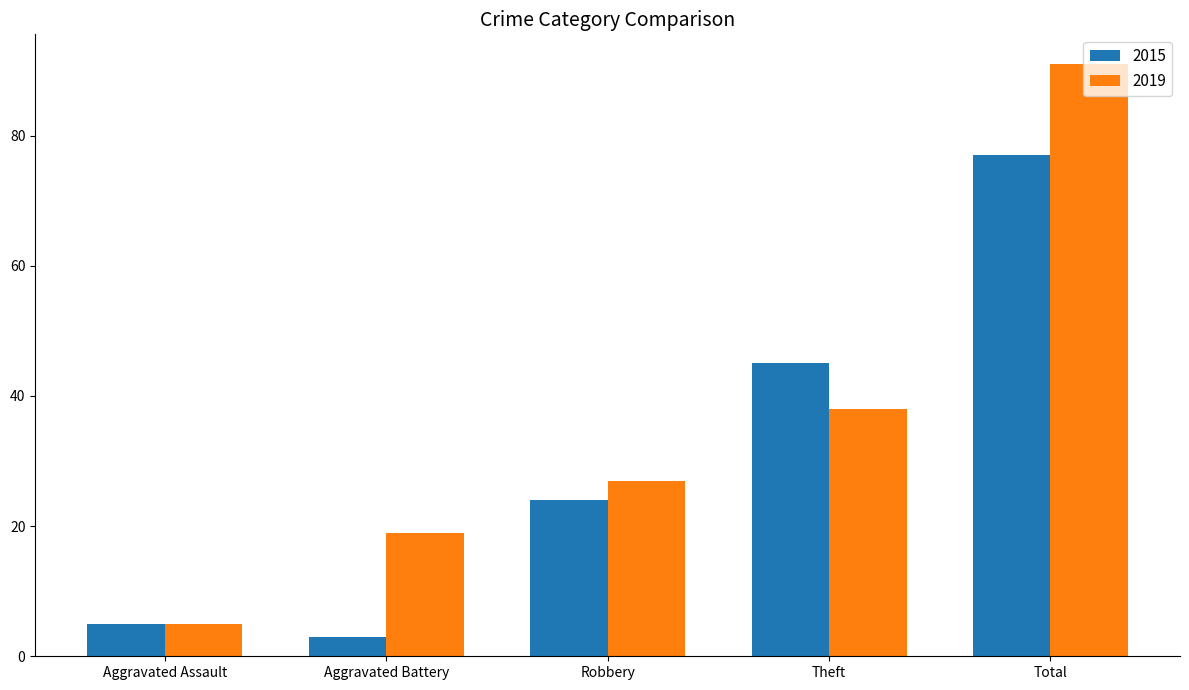

What is the sum of the 2015 values at Aggravated Assault and Theft?

50